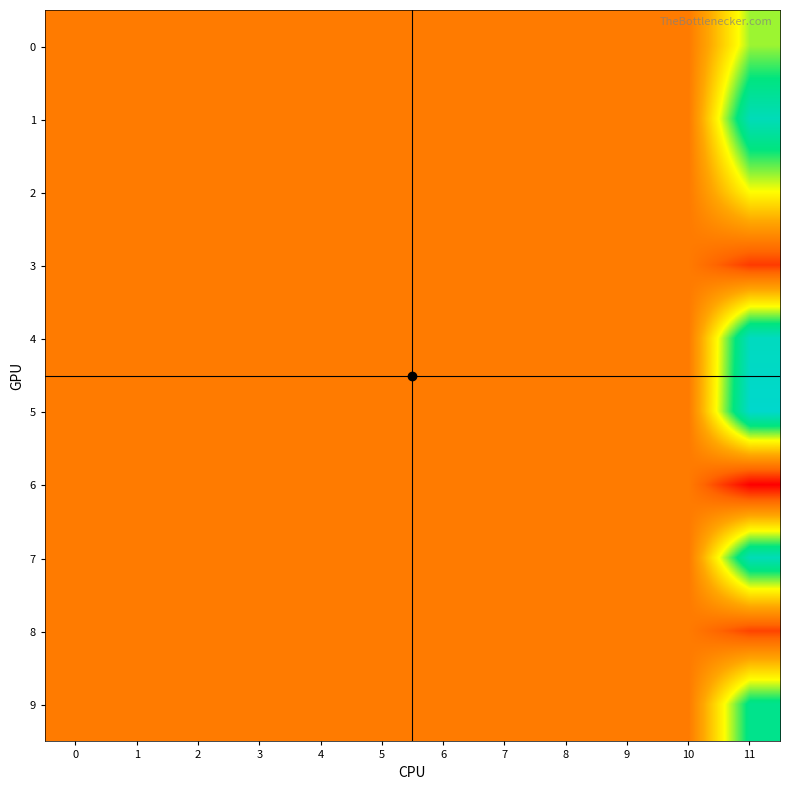

Reading left to right, transcribe all the data shown in this chart.

0: 0=0.0	1=0.0	2=0.0	3=0.0	4=0.0	5=0.0	6=0.0	7=0.0	8=0.0	9=0.0	10=0.0	11=0.1
1: 0=0.0	1=0.0	2=0.0	3=0.0	4=0.0	5=0.0	6=0.0	7=0.0	8=0.0	9=0.0	10=0.0	11=0.1
2: 0=0.0	1=0.0	2=0.0	3=0.0	4=0.0	5=0.0	6=0.0	7=0.0	8=0.0	9=0.0	10=0.0	11=0.1
3: 0=0.0	1=0.0	2=0.0	3=0.0	4=0.0	5=0.0	6=0.0	7=0.0	8=0.0	9=0.0	10=0.0	11=-0.0
4: 0=0.0	1=0.0	2=0.0	3=0.0	4=0.0	5=0.0	6=0.0	7=0.0	8=0.0	9=0.0	10=0.0	11=0.1
5: 0=0.0	1=0.0	2=0.0	3=0.0	4=0.0	5=0.0	6=0.0	7=0.0	8=0.0	9=0.0	10=0.0	11=0.1
6: 0=0.0	1=0.0	2=0.0	3=0.0	4=0.0	5=0.0	6=0.0	7=0.0	8=0.0	9=0.0	10=0.0	11=-0.0
7: 0=0.0	1=0.0	2=0.0	3=0.0	4=0.0	5=0.0	6=0.0	7=0.0	8=0.0	9=0.0	10=0.0	11=0.1
8: 0=0.0	1=0.0	2=0.0	3=0.0	4=0.0	5=0.0	6=0.0	7=0.0	8=0.0	9=0.0	10=0.0	11=-0.0
9: 0=0.0	1=0.0	2=0.0	3=0.0	4=0.0	5=0.0	6=0.0	7=0.0	8=0.0	9=0.0	10=0.0	11=0.1